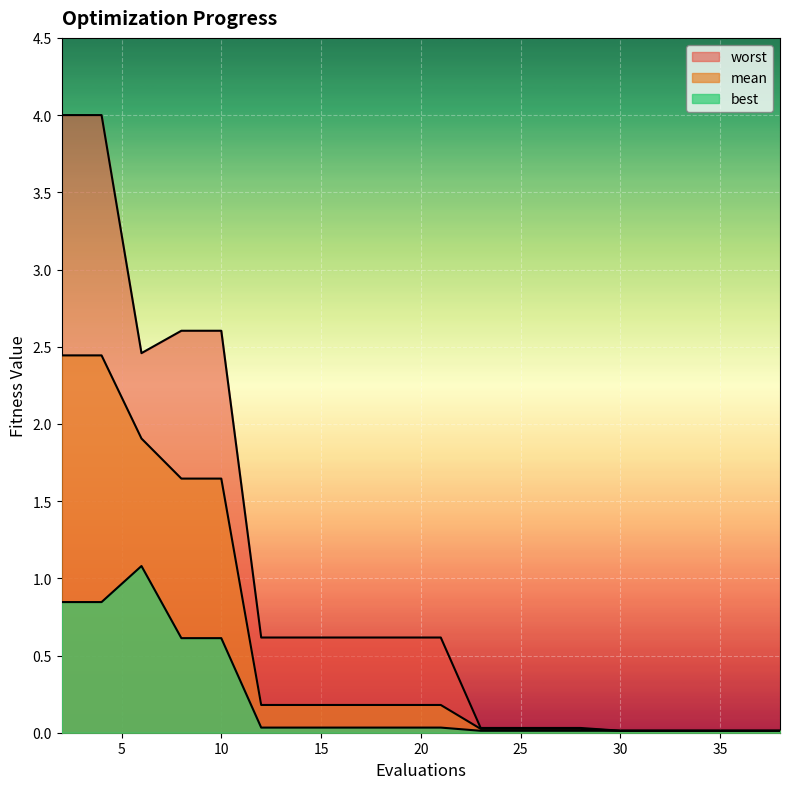

What are all the series names shown in the legend?

mean, best, worst